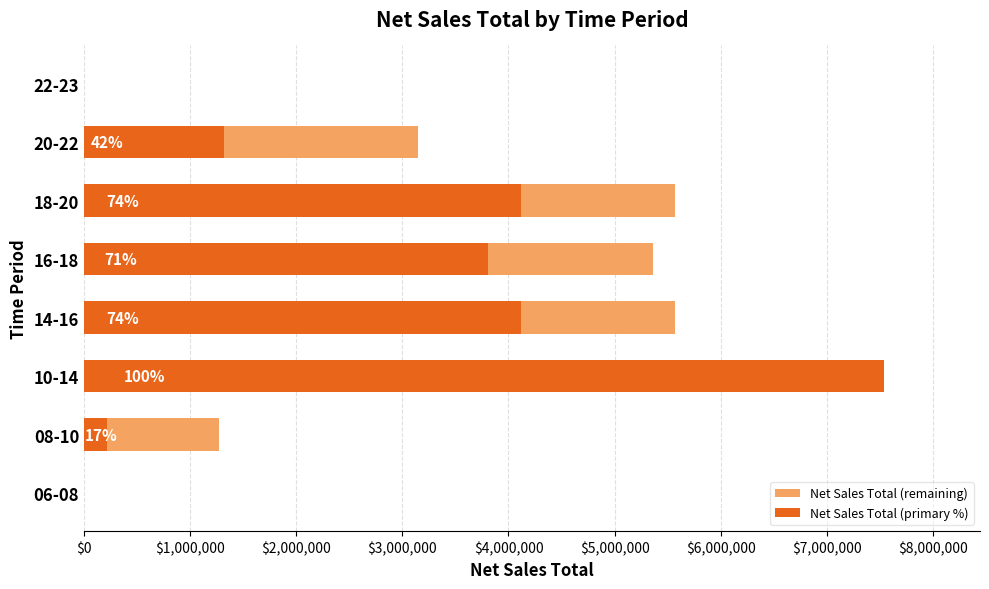

Does the chart contain stacked bars?

No